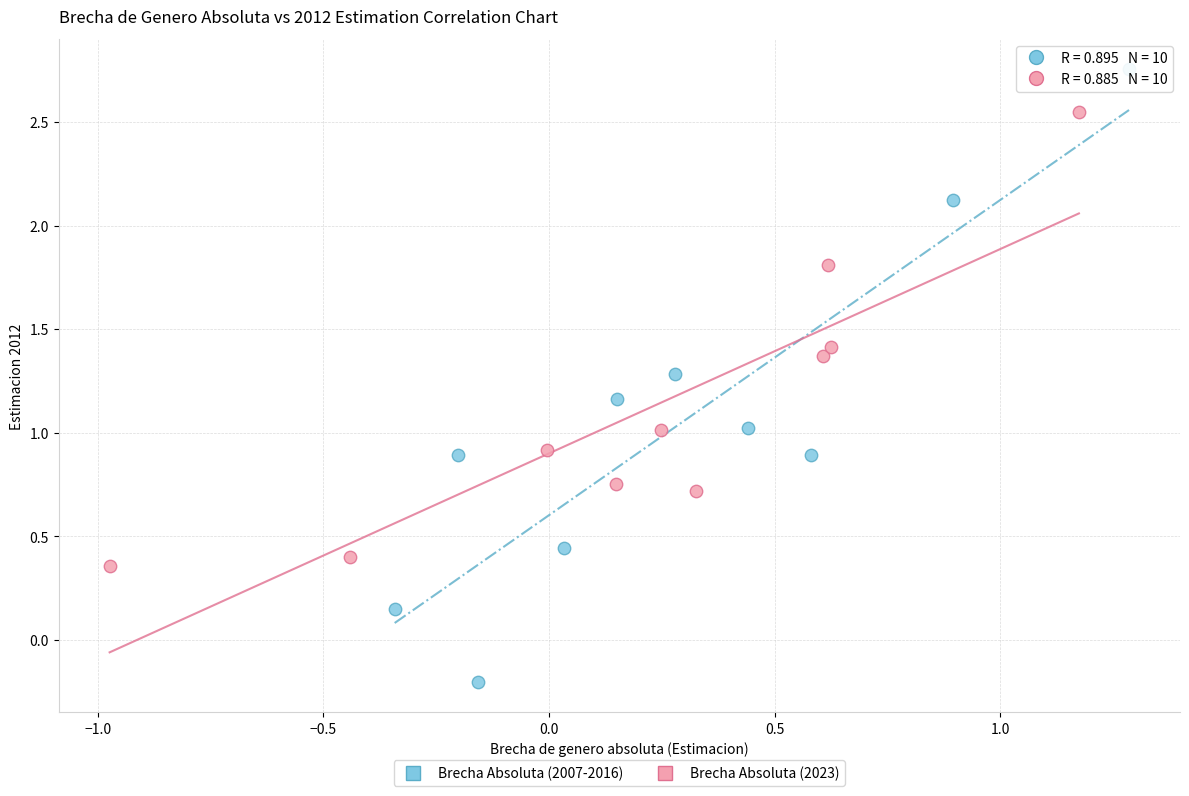

What are all the series names shown in the legend?

Brecha Absoluta (2007-2016), Brecha Absoluta (2023)